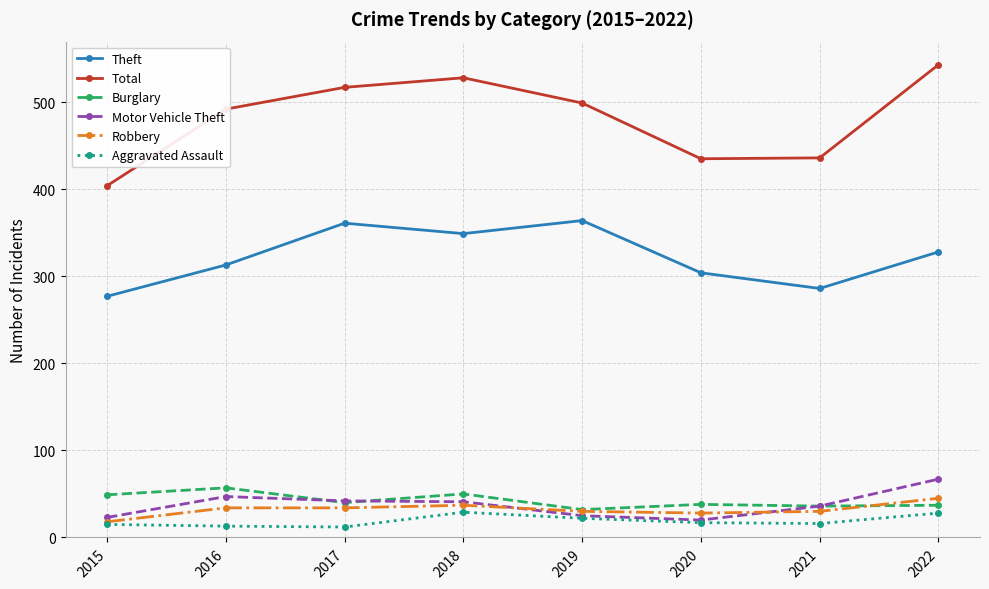

Which series has the largest range (max minus min)?

Total